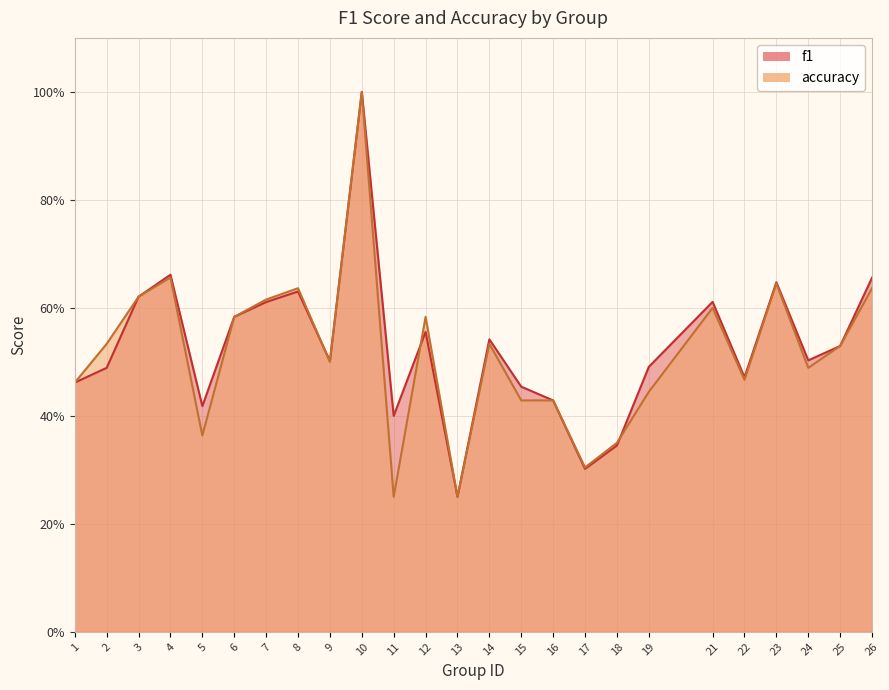

What is the sum of the f1 values at 23 and 15?

1.1